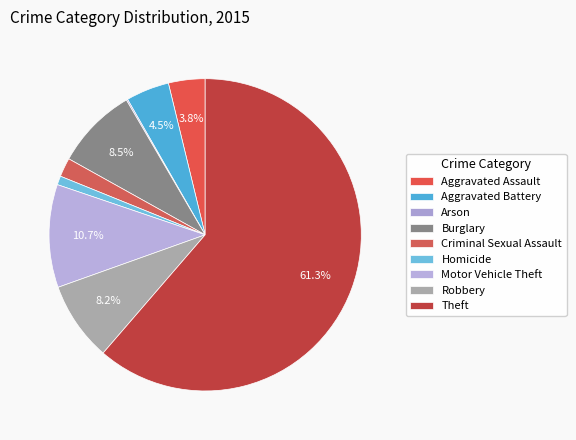

Which slice is the smallest?

Arson